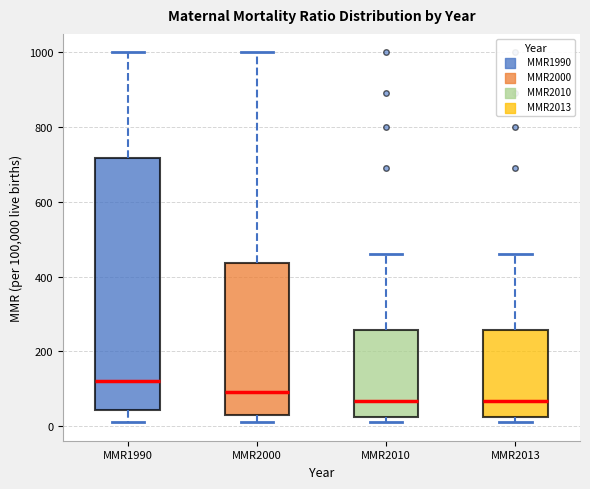

Where is the upper edge of the box for MMR2000 on the y-axis? The values are not printed on the chart, so give them approximately, as read against the axis.

440